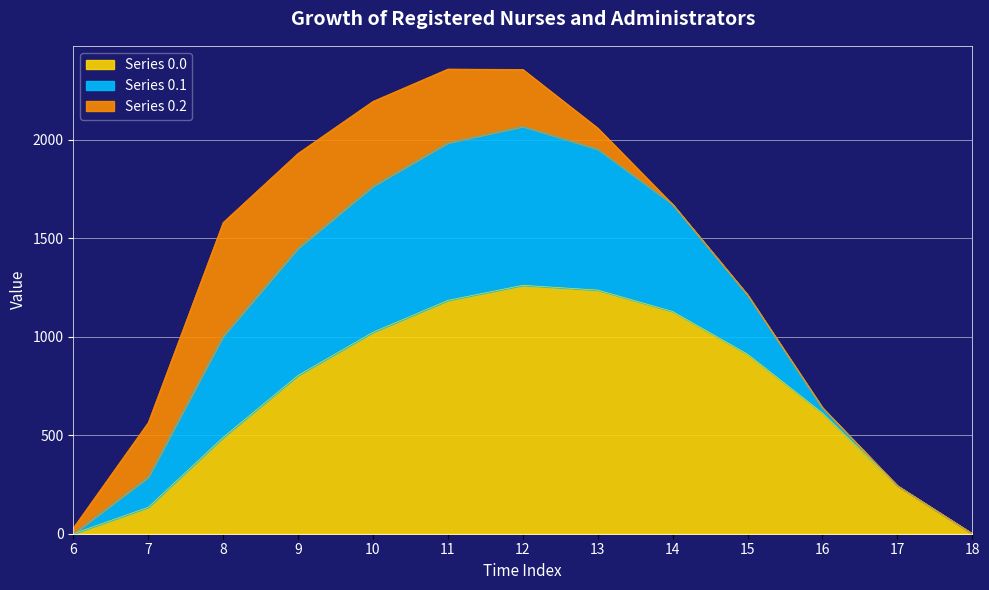

At how many categories does at least one series exceed 479?

10